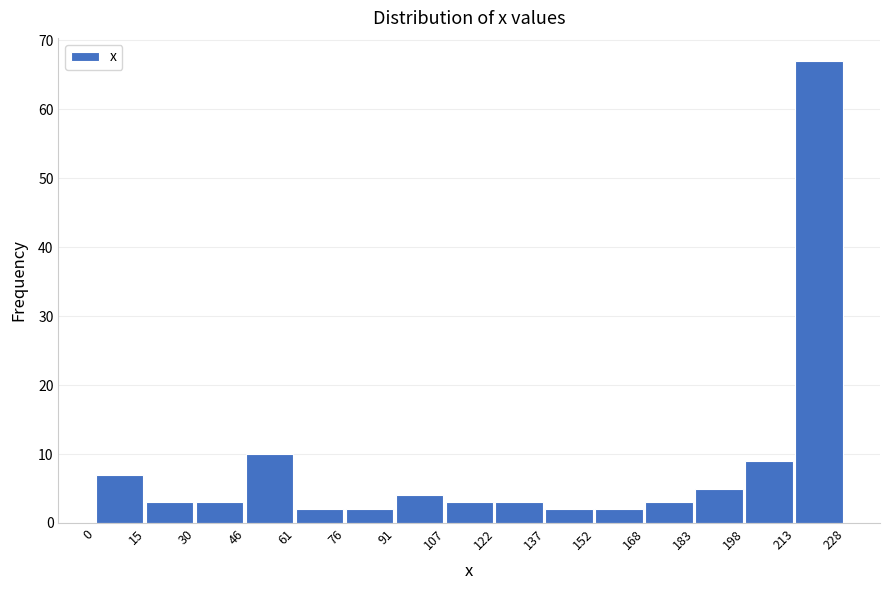

Reading left to right, list every bar in this chart as the range it spans on the x-axis followed by its height. The values are not printed on the chart, so give them approximately, as read against the axis.

0 to 15: 7
15 to 30: 3
30 to 46: 3
46 to 61: 10
61 to 76: 2
76 to 91: 2
91 to 107: 4
107 to 122: 3
122 to 137: 3
137 to 152: 2
152 to 168: 2
168 to 183: 3
183 to 198: 5
198 to 213: 9
213 to 228: 67